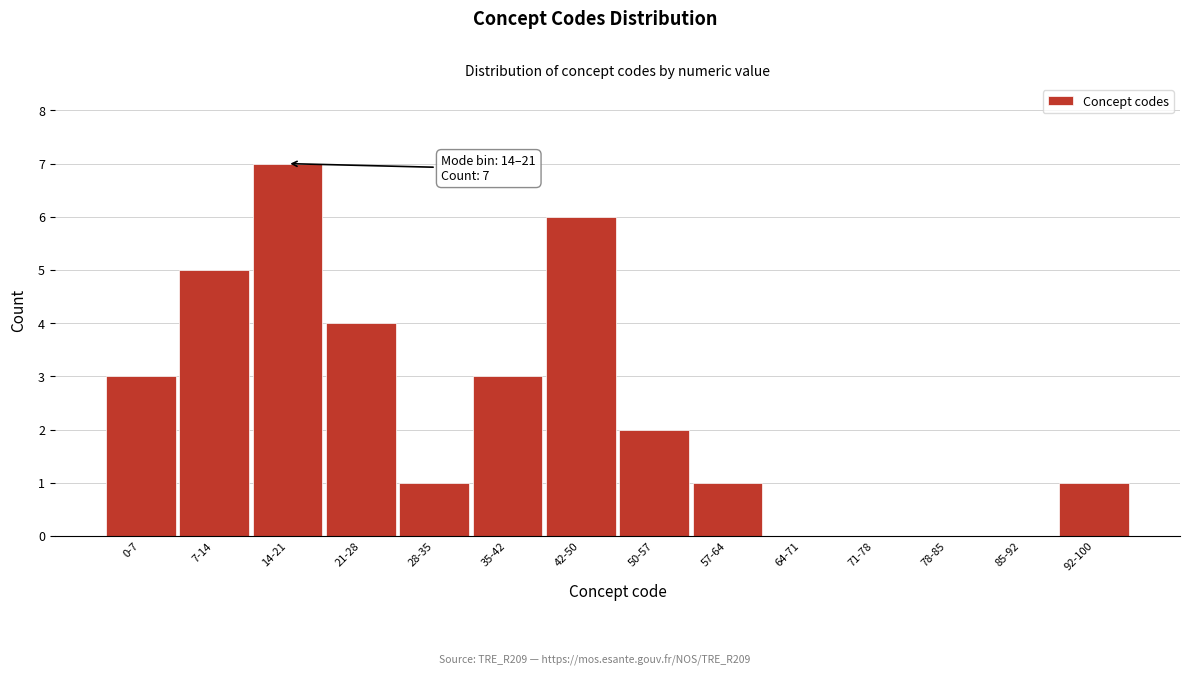

Reading left to right, transcribe all the data shown in this chart.

0-7=3	7-14=5	14-21=7	21-28=4	28-35=1	35-42=3	42-50=6	50-57=2	57-64=1	64-71=0	71-78=0	78-85=0	85-92=0	92-100=1